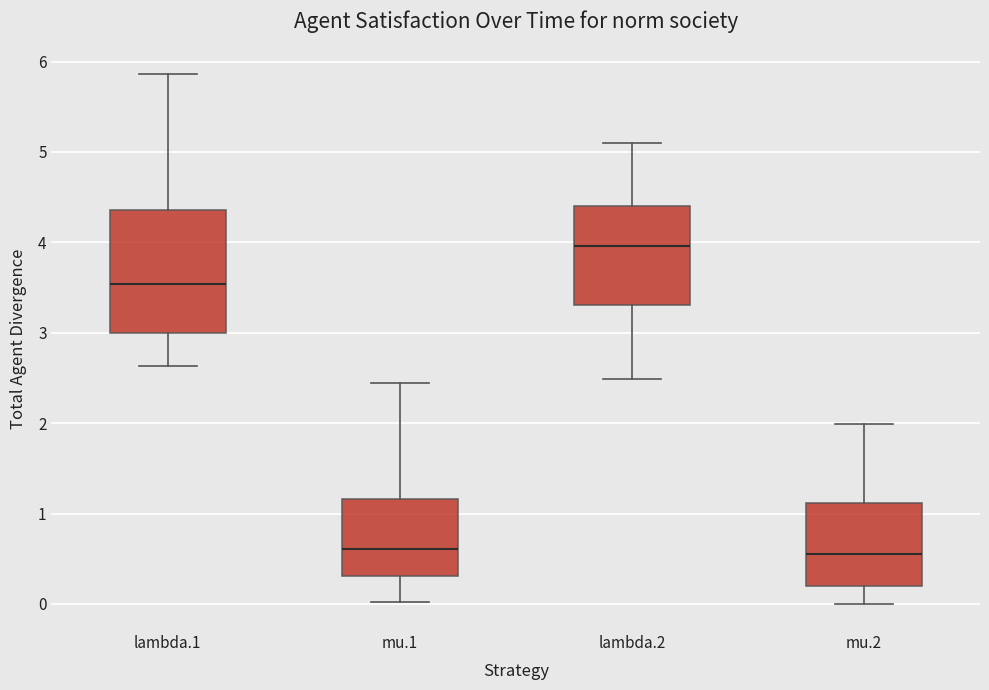

Reading left to right, read every box against the y-axis: the position of its median line, the range the box covers, and the ends of its whiskers. The values are not printed on the chart, so give them approximately, as read against the axis.

lambda.1: median 3.5, box 3.0 to 4.4, whiskers 2.6 to 5.9
mu.1: median 0.6, box 0.3 to 1.2, whiskers 0.0 to 2.4
lambda.2: median 4.0, box 3.3 to 4.4, whiskers 2.5 to 5.1
mu.2: median 0.6, box 0.2 to 1.1, whiskers 0.0 to 2.0